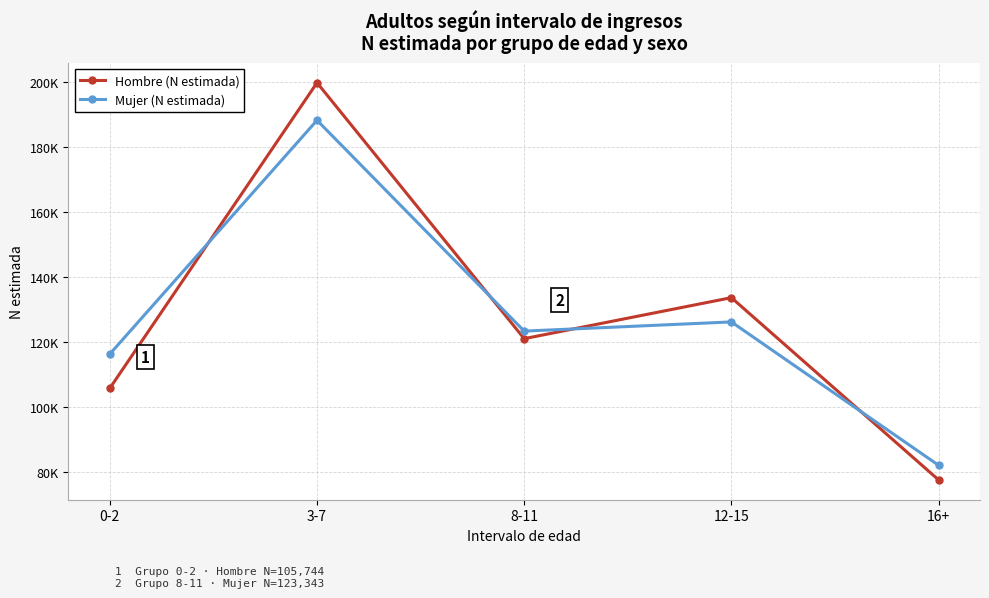

What is the average value of the Mujer (N estimada) series?

127228